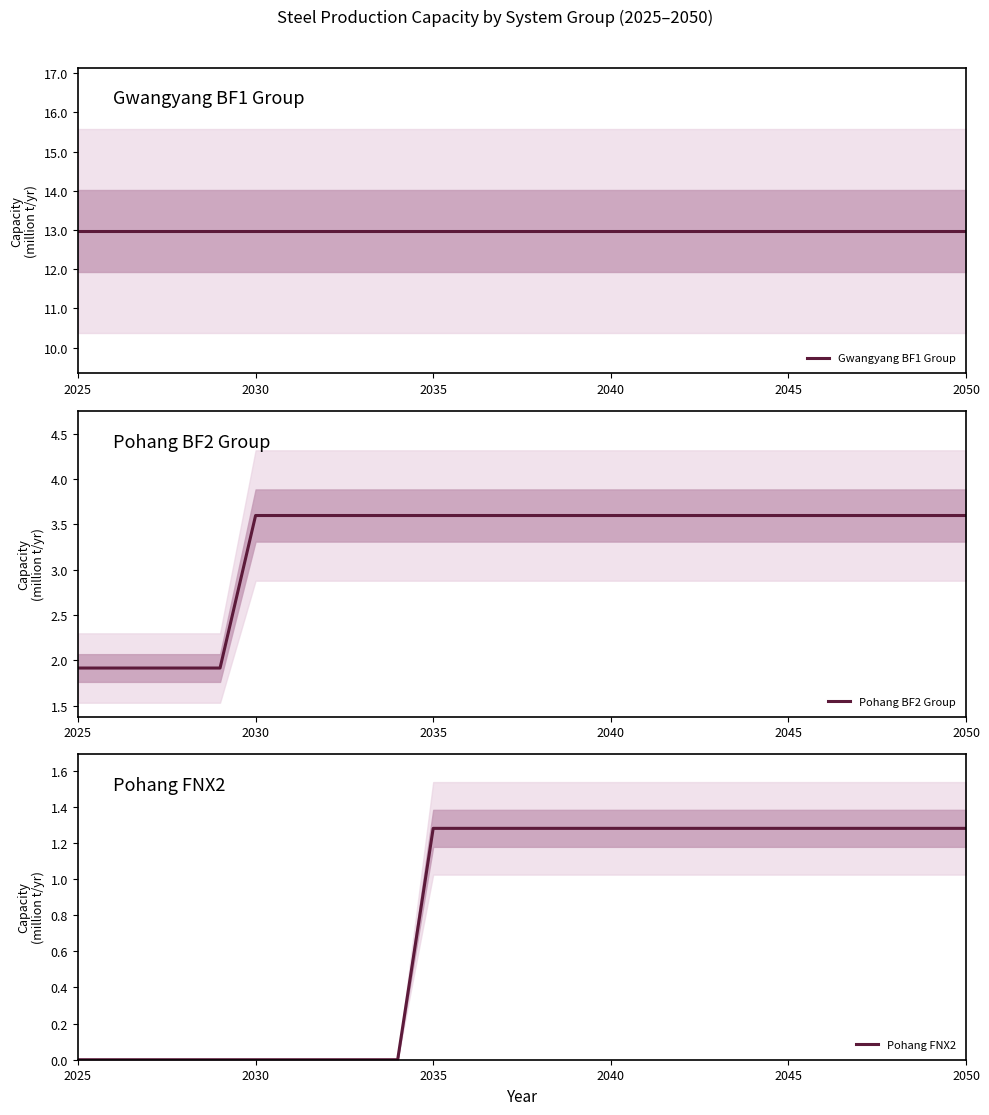

What is the maximum value for Pohang BF2 Group?

3.6